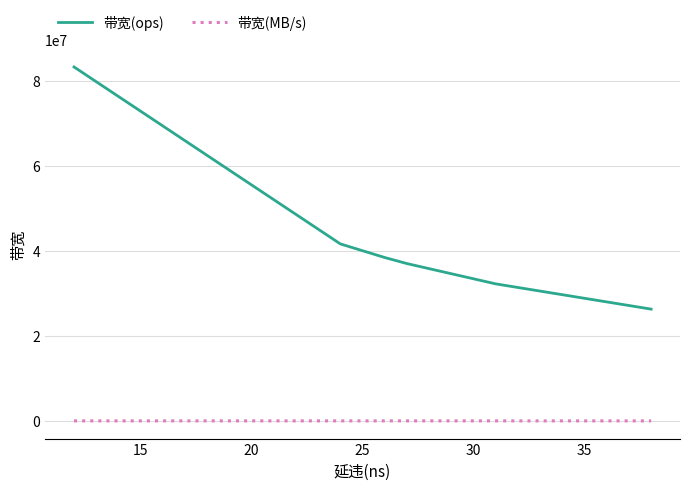

List the series in order of their peak value, highest first.

带宽(ops), 带宽(MB/s)